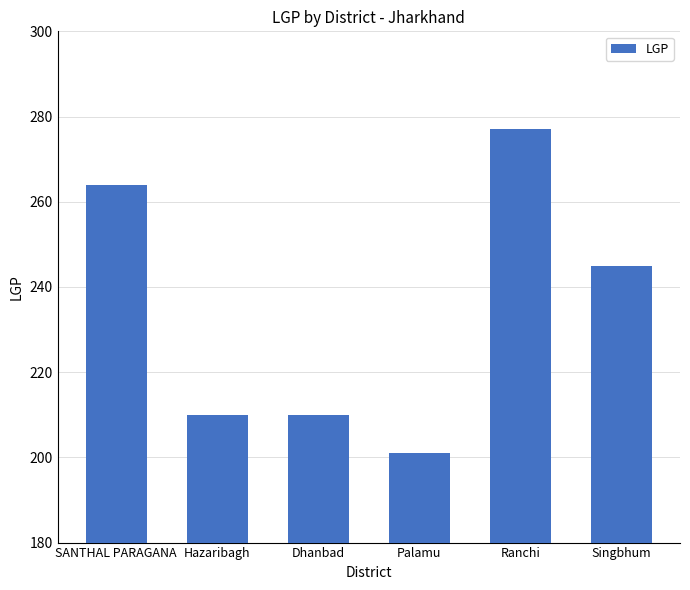

Reading left to right, what are all the values shown in this chart?

SANTHAL PARAGANA=264	Hazaribagh=210	Dhanbad=210	Palamu=201	Ranchi=277	Singbhum=245